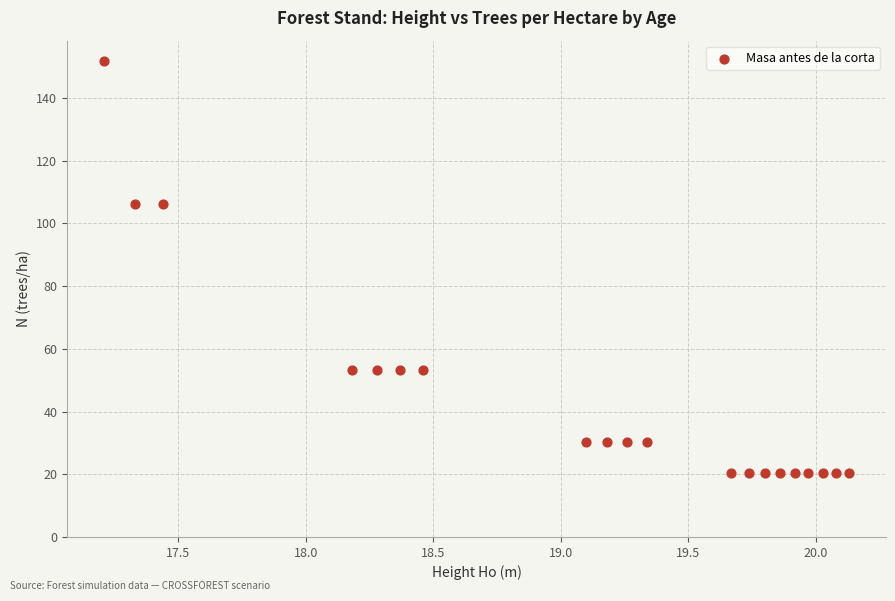

What is the range of X values (max minus min)?

2.9